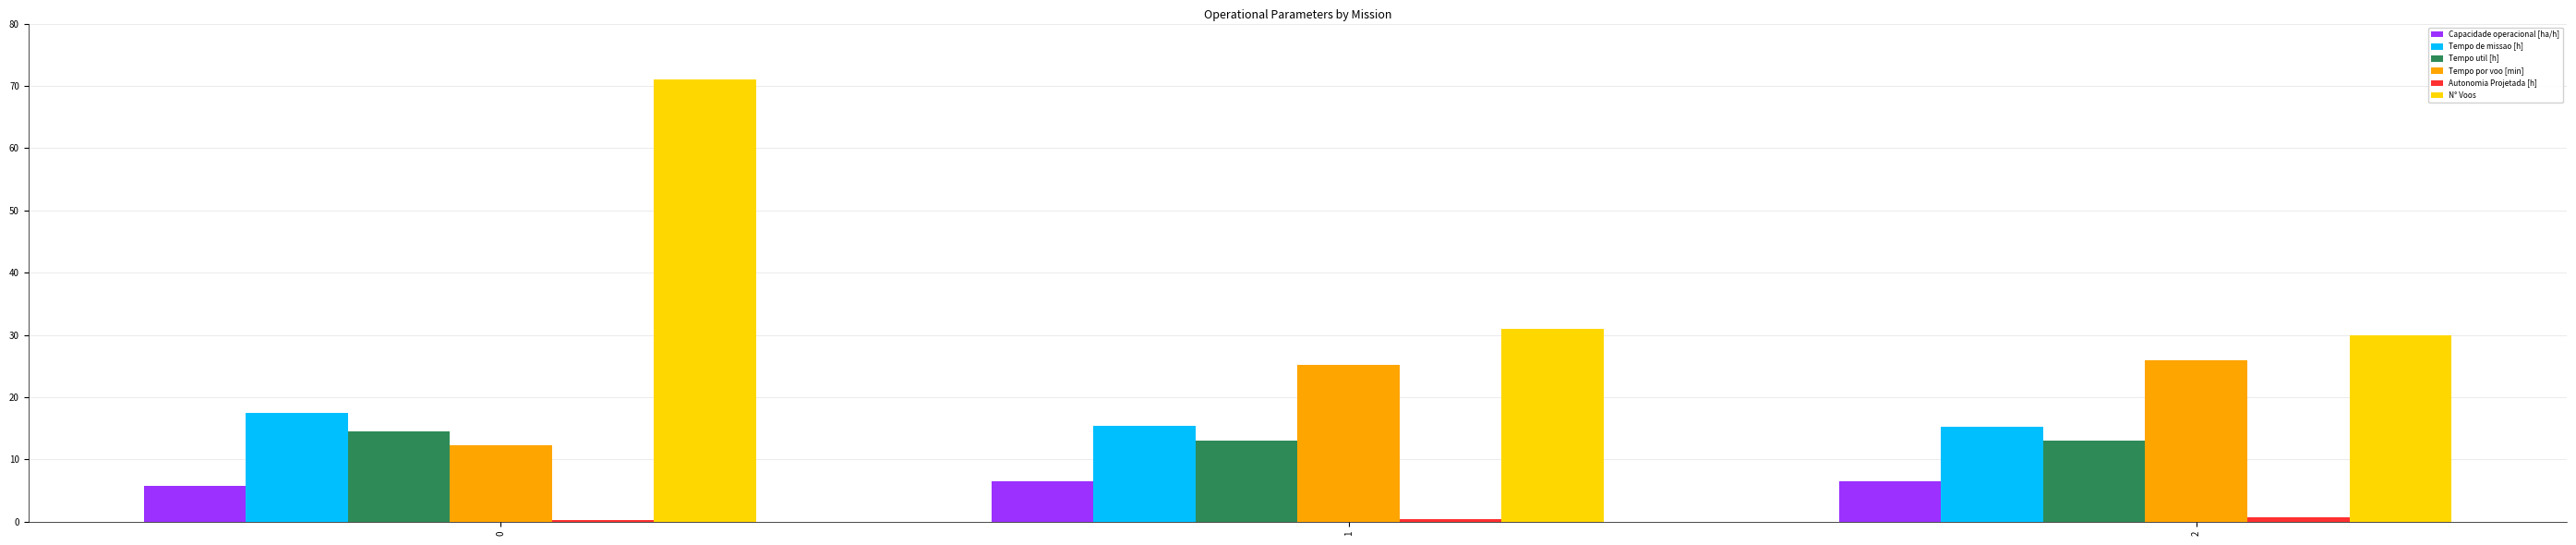

The value of N° Voos at 2 is 41.8. True or false?

False